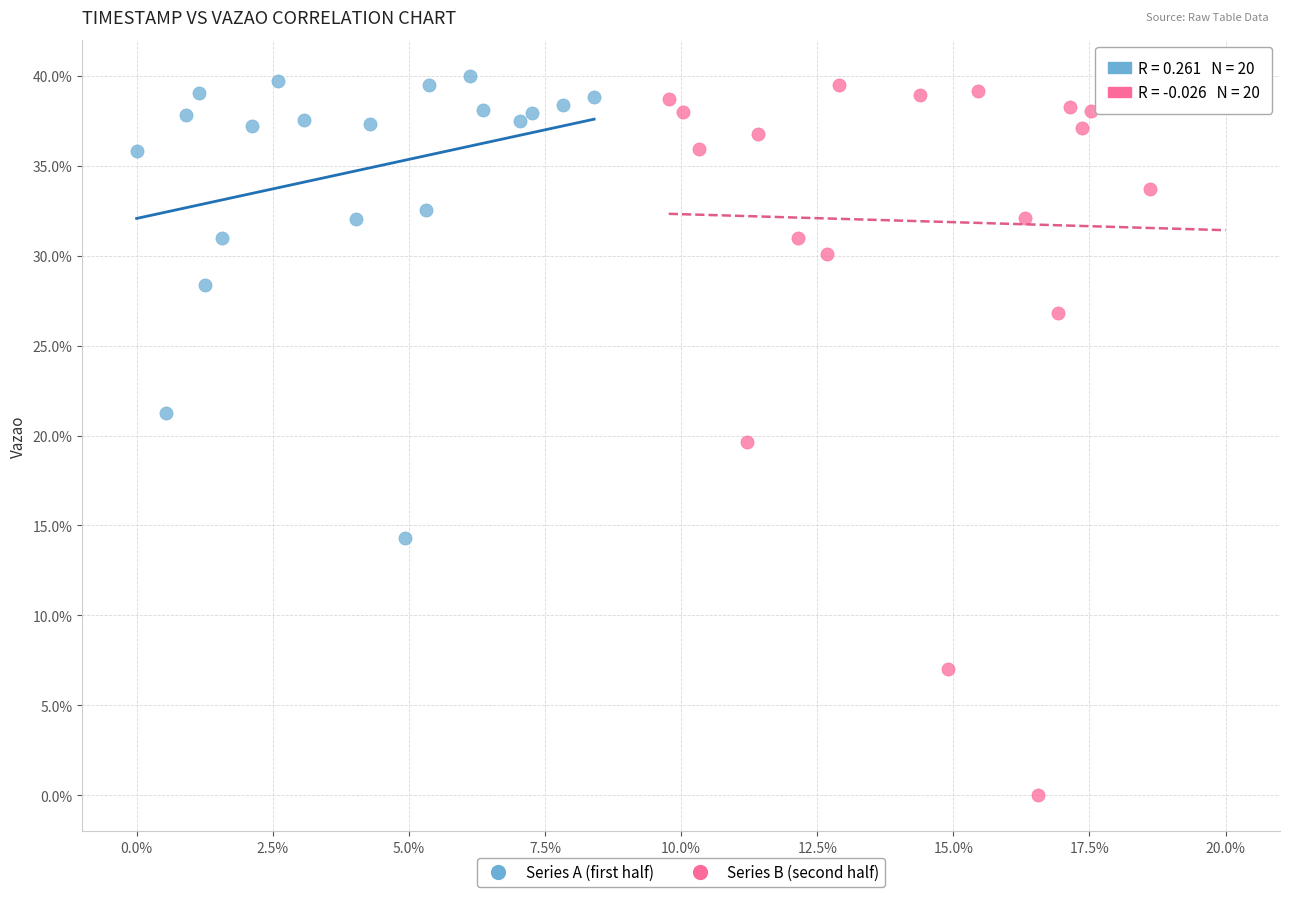

Which series reaches the minimum Y coordinate?

Series B (second half)